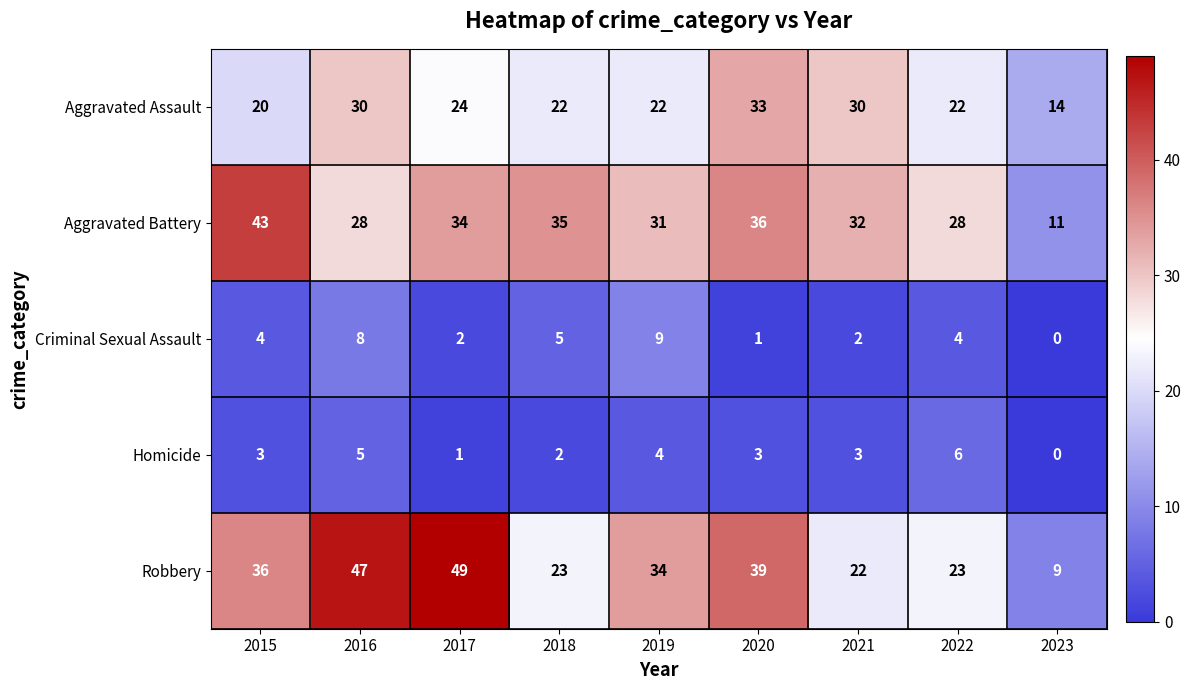

The value of Criminal Sexual Assault at 2022 is 2. True or false?

False